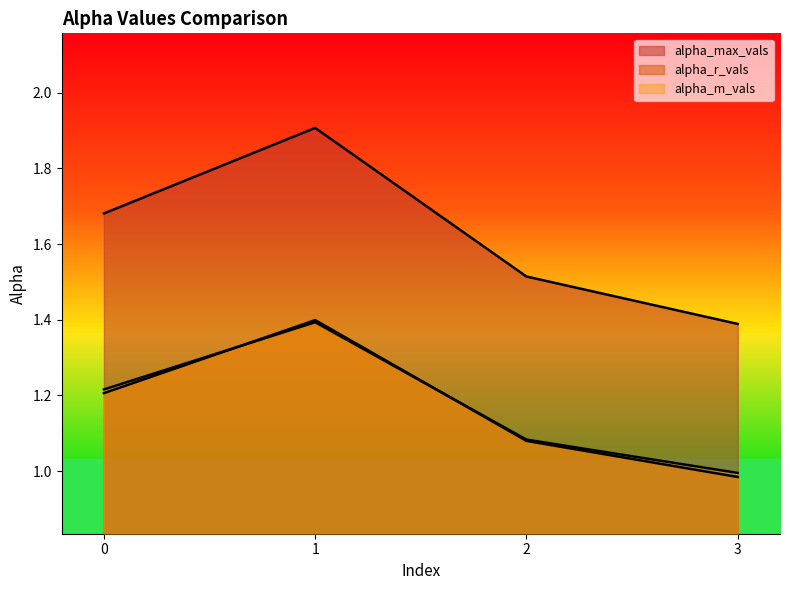

The alpha_r_vals series shows 1.2 at 0. True or false?

True